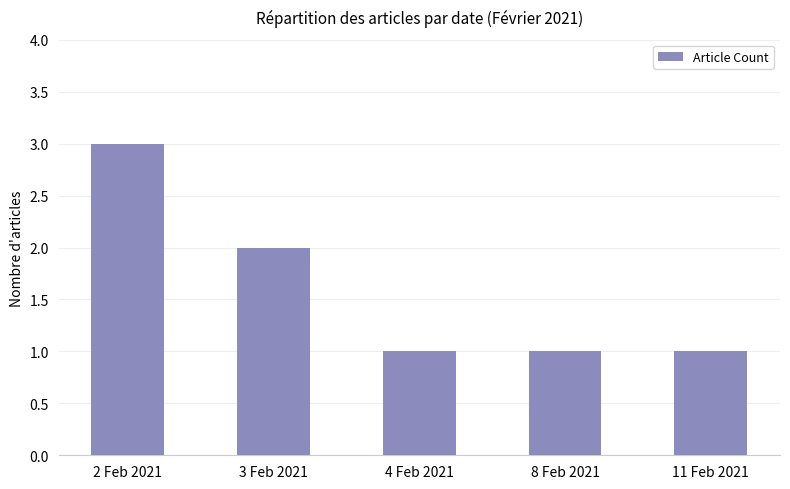

Read the value at 3 Feb 2021.

2